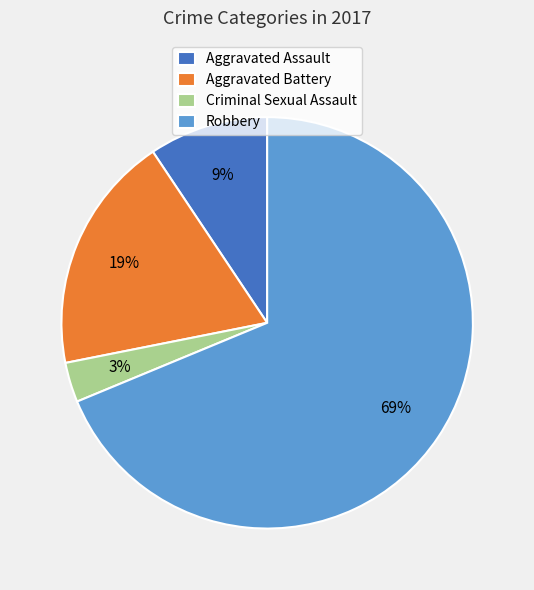

Which has a higher value, Aggravated Assault or Robbery?

Robbery